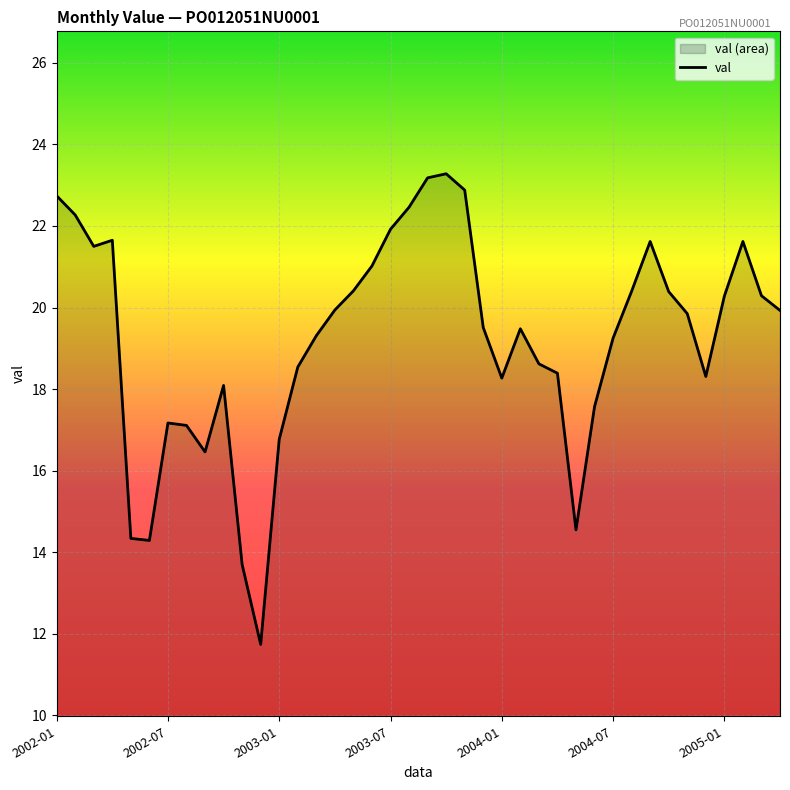

Does the chart display data point markers on the line(s)?

No